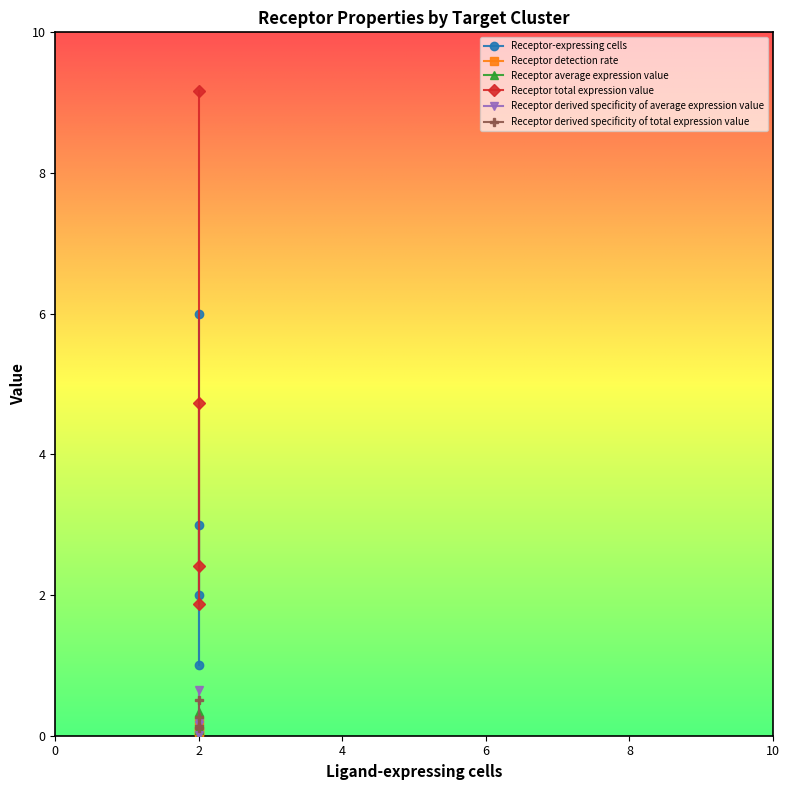

Rank the categories by Receptor total expression value value from lowest to highest.

2, 6, 4, 0